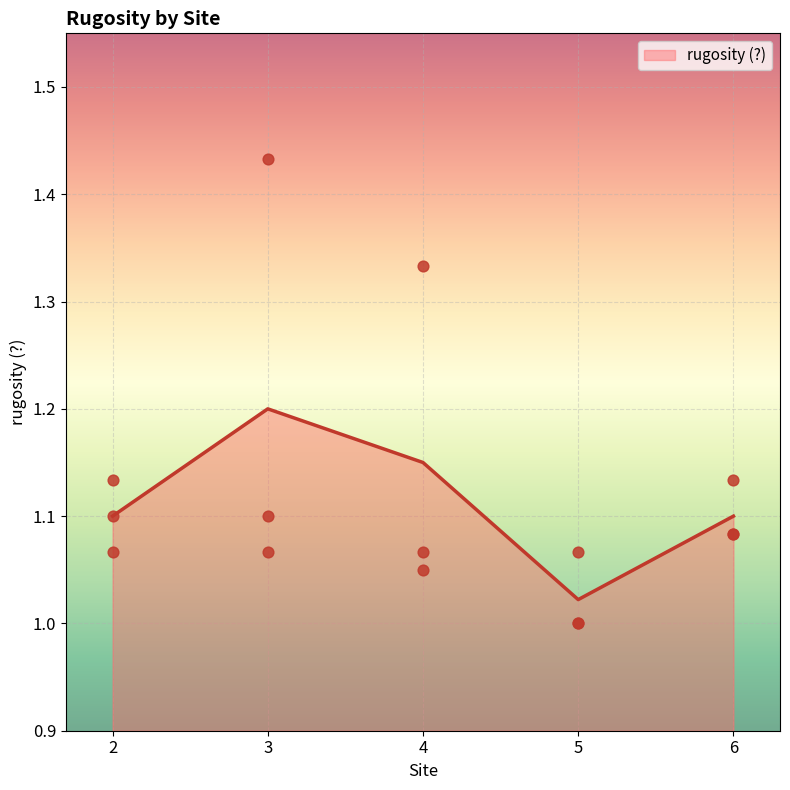

Is it true that rugosity (?) equals 1.2 at 3?

True